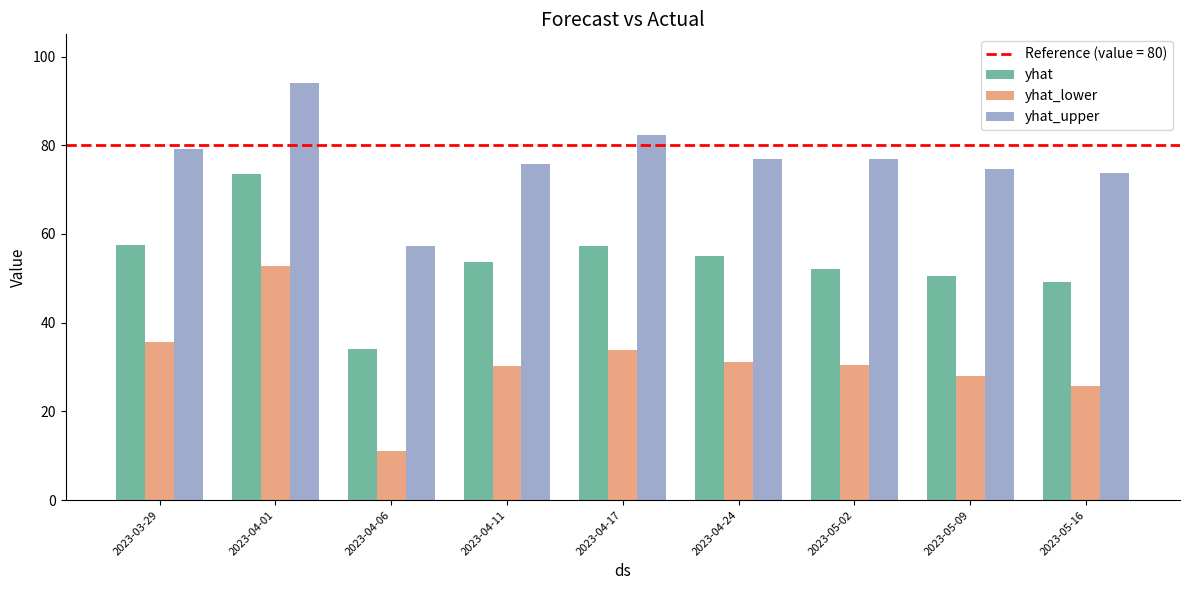

What is the total value across all series at 2023-04-24?

163.0